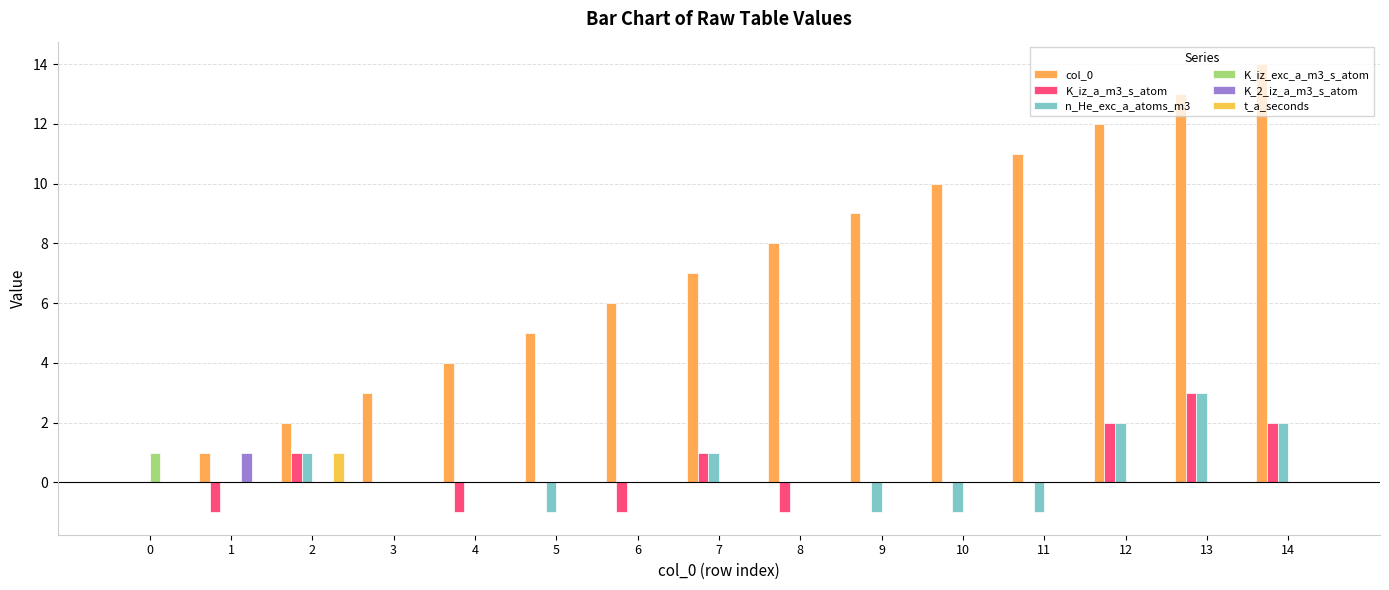

Reading right to left, what are all the values shown in this chart?

col_0: 14	13	12	11	10	9	8	7	6	5	4	3	2	1	0
K_iz_a_m3_s_atom: 2	3	2	0	0	0	-1	1	-1	0	-1	0	1	-1	0
n_He_exc_a_atoms_m3: 2	3	2	-1	-1	-1	0	1	0	-1	0	0	1	0	0
K_iz_exc_a_m3_s_atom: 0	0	0	0	0	0	0	0	0	0	0	0	0	0	1
K_2_iz_a_m3_s_atom: 0	0	0	0	0	0	0	0	0	0	0	0	0	1	0
t_a_seconds: 0	0	0	0	0	0	0	0	0	0	0	0	1	0	0